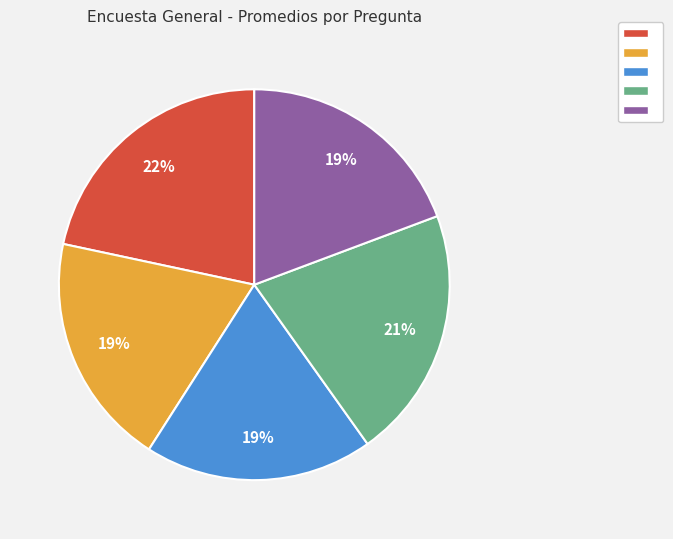

Is there a majority slice in this chart?

No